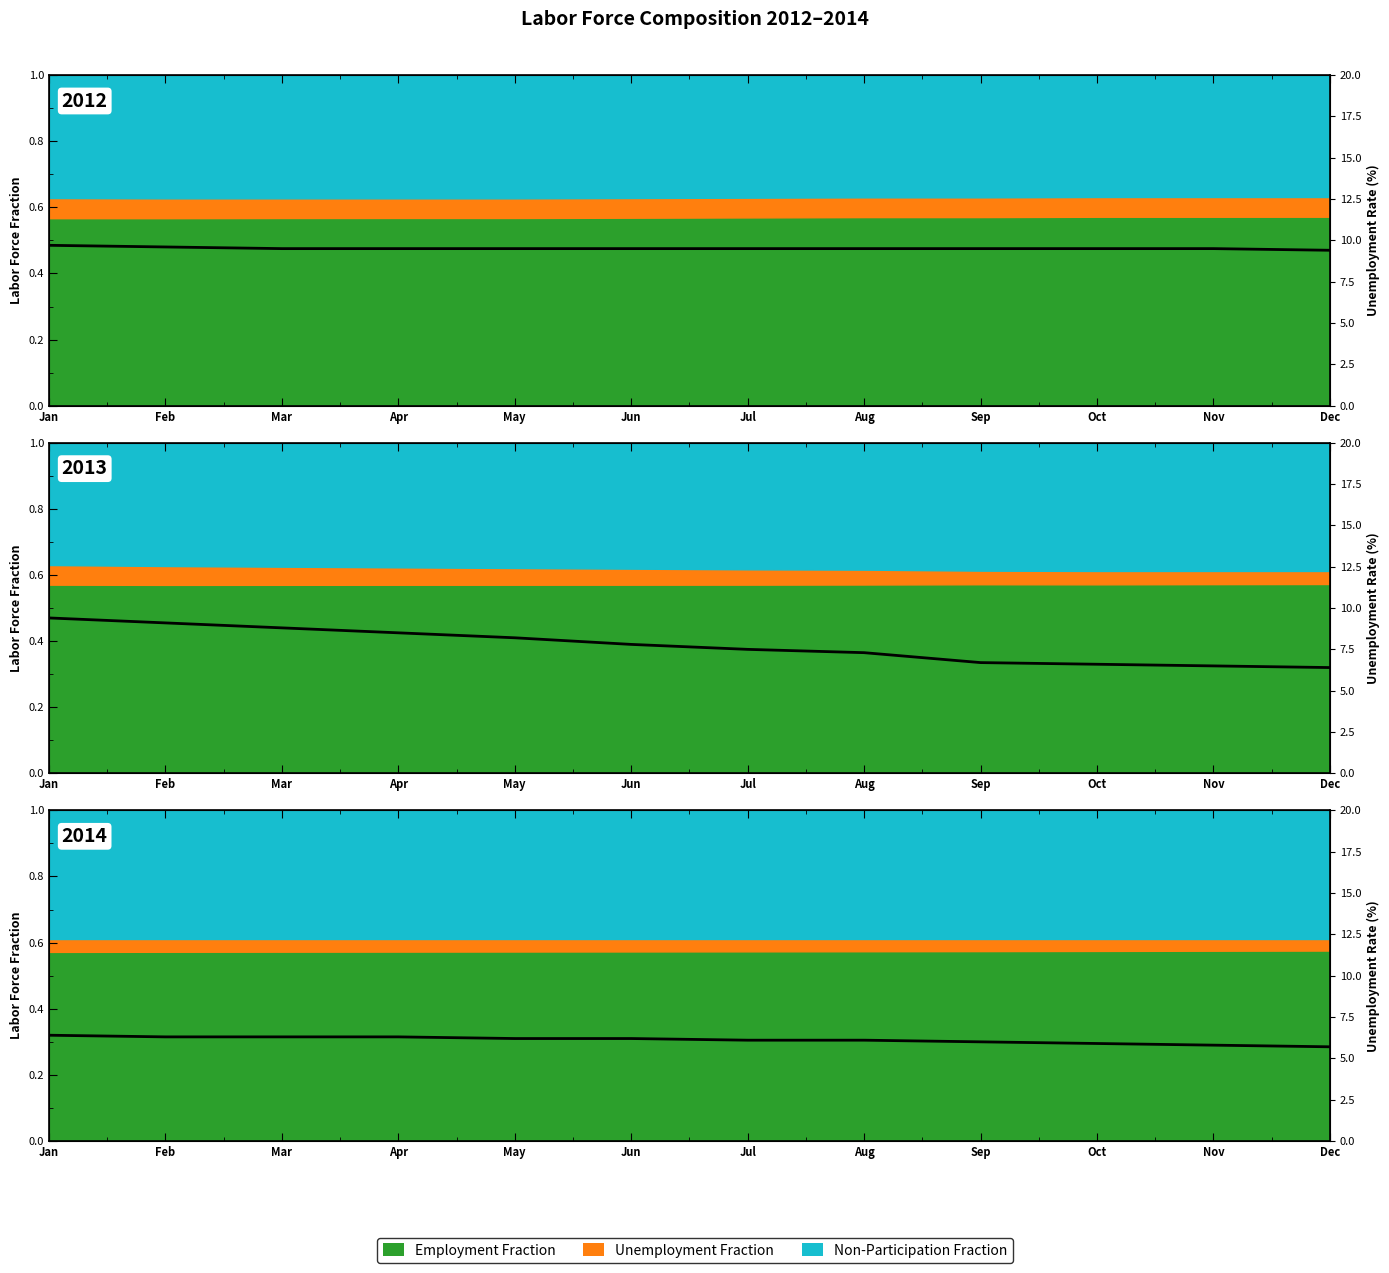

Does the chart display data point markers on the line(s)?

No